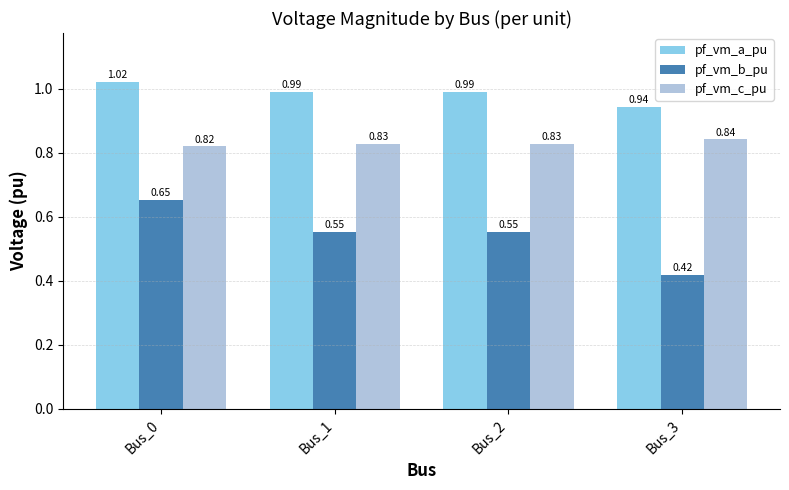

What is the sum of the pf_vm_a_pu values at Bus_3 and Bus_1?

1.9